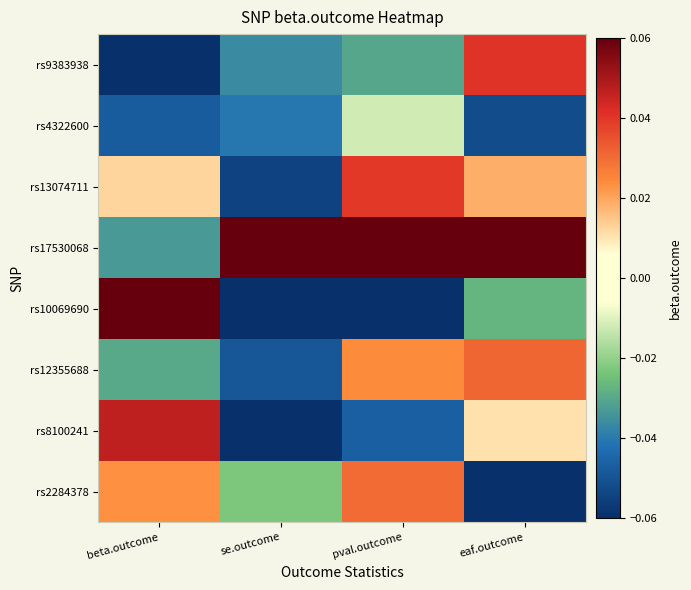

What is the difference between the highest and lowest values at pval.outcome?

0.1